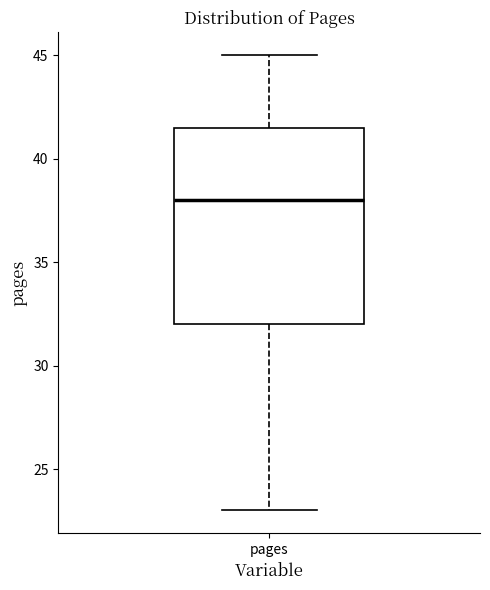

Read this box plot against the y-axis: the position of the median line, the range covered by the box, and the ends of both whiskers. The values are not printed on the chart, so give them approximately, as read against the axis.

median 38.0, box 32.0 to 41.5, whiskers 23.0 to 45.0